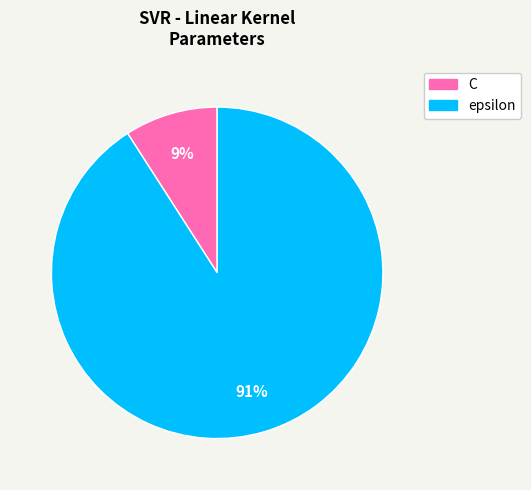

Does C represent more than half of the total?

No